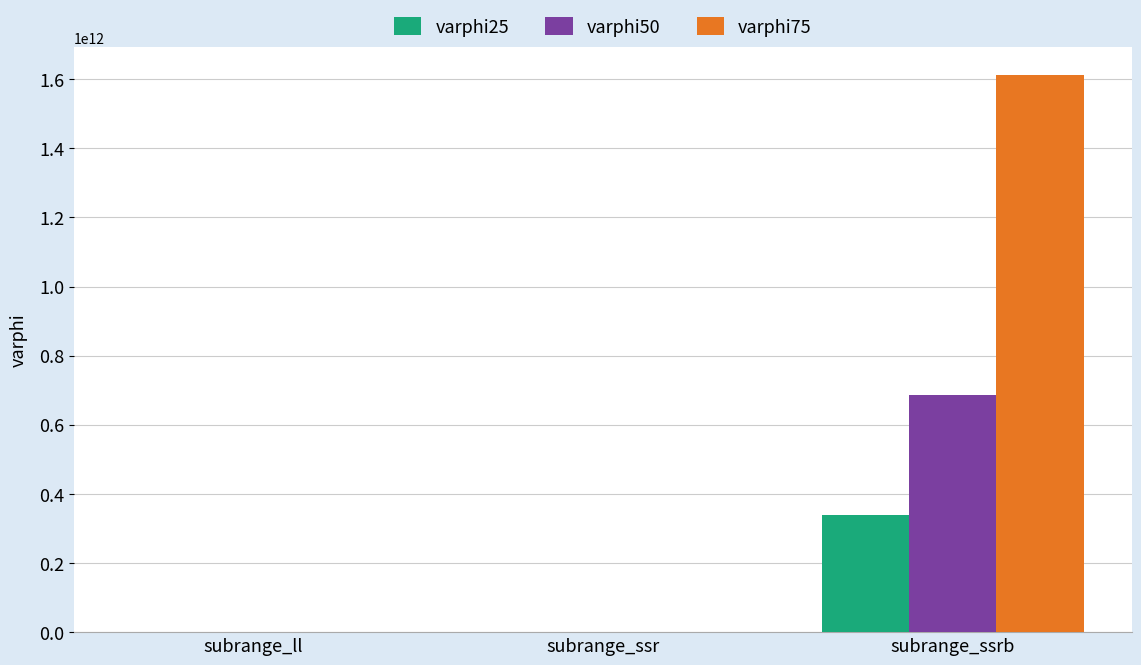

What is the greatest value displayed?

1612105761894.0